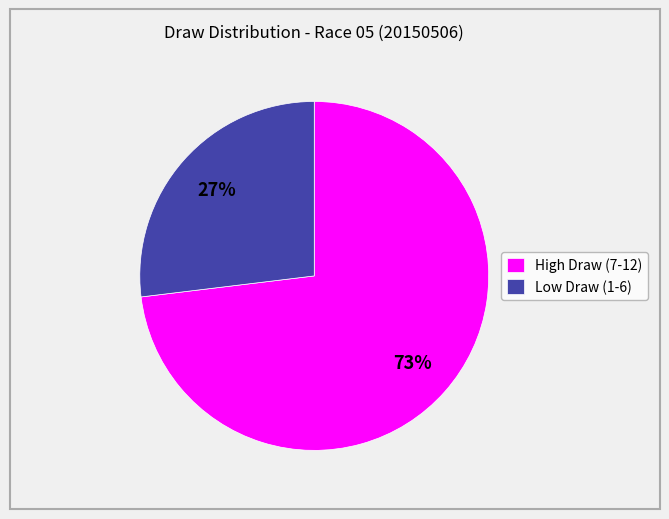

Is it true that Low Draw (1-6) is 27% of the pie?

True